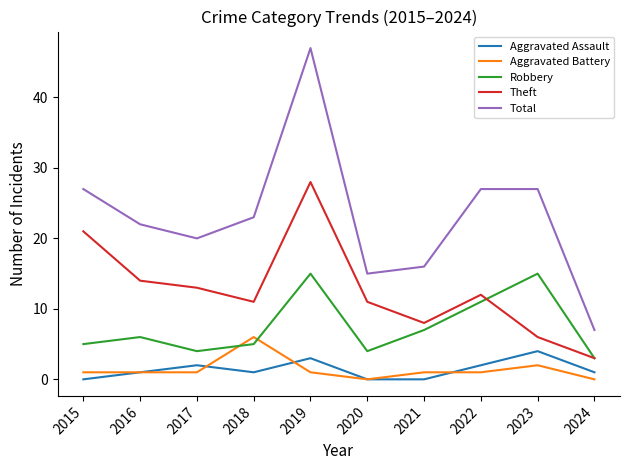

True or false: Theft and Aggravated Battery cross at least once.

False